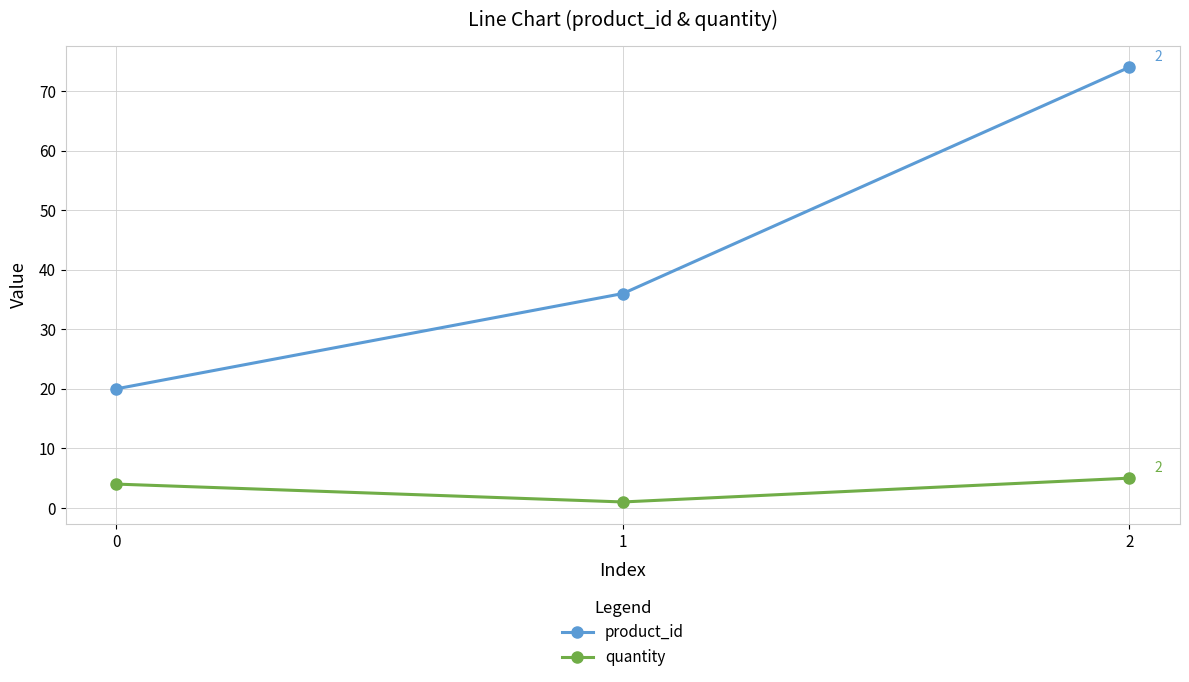

Rank the series at 1 from highest to lowest value.

product_id, quantity